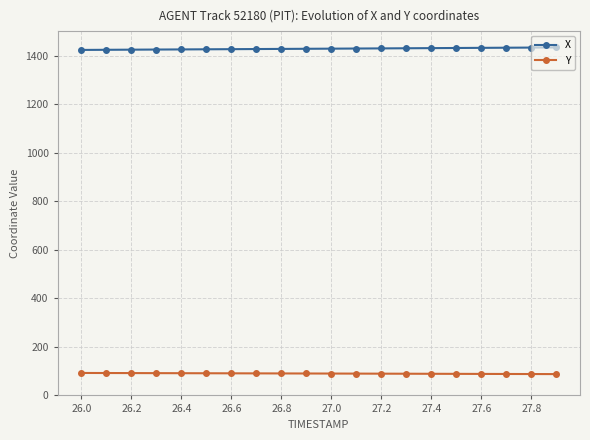

What is the value of the X point at the 1st from the left?

1423.4